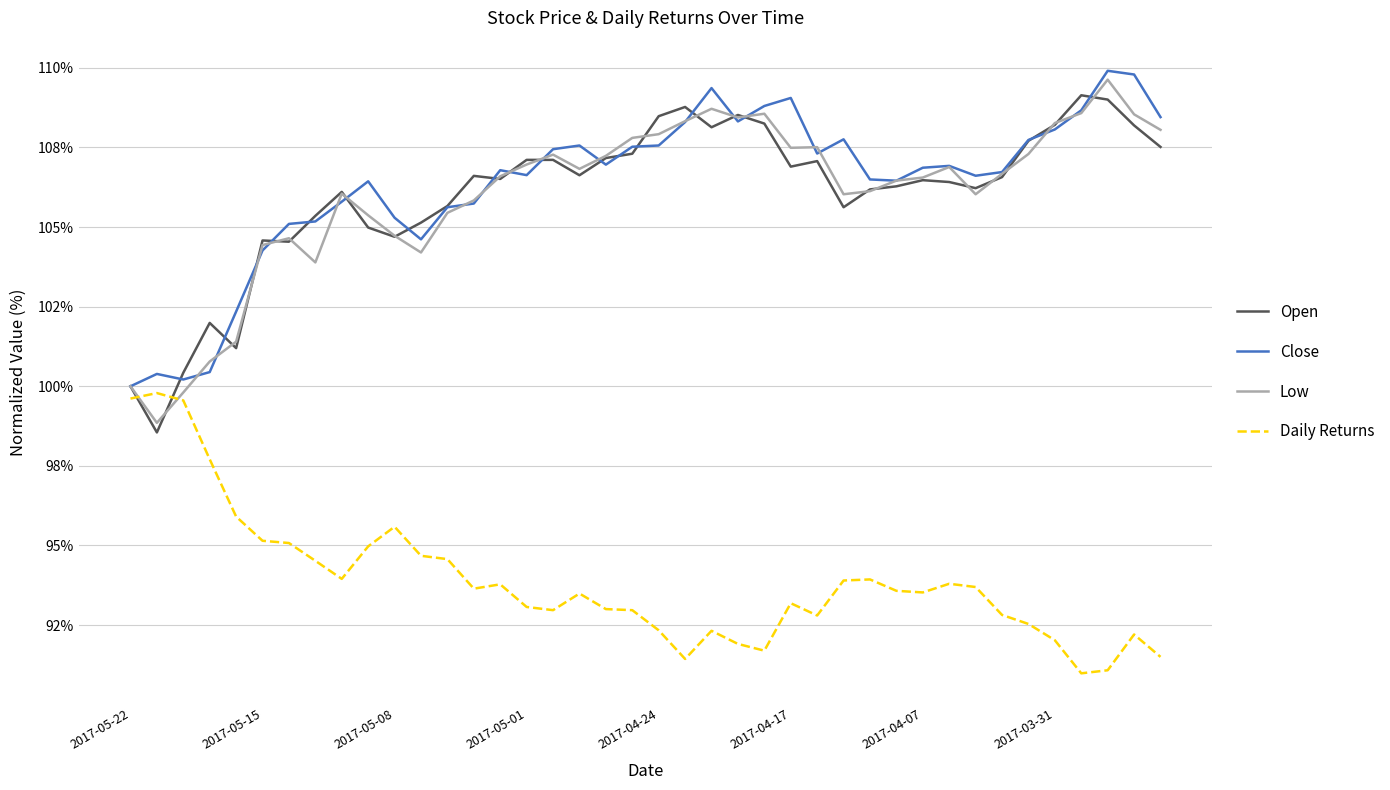

What are all the series names shown in the legend?

Open, Close, Low, Daily Returns